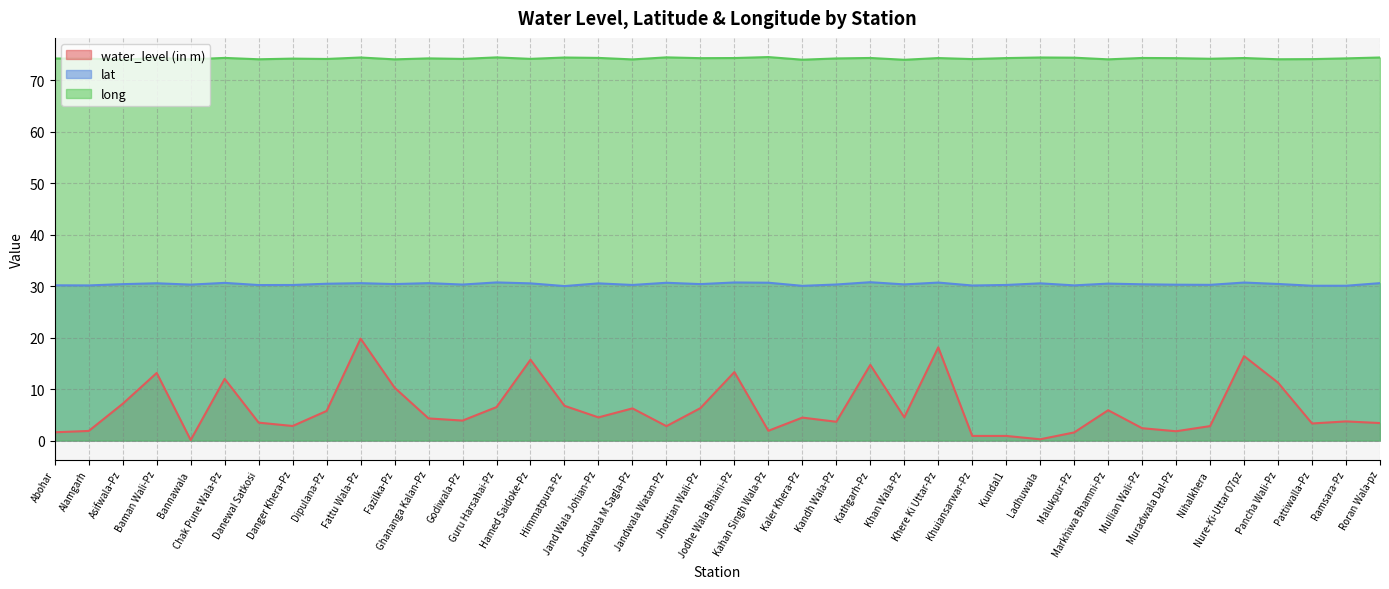

Rank the categories by long value from highest to lowest.

Kahan Singh Wala-Pz, Jandwala Watan-Pz, Guru Harsahai-Pz, Ladhuwala, Fattu Wala-Pz, Roran Wala-pz, Himmatpura-Pz, Malukpur-Pz, Chak Pune Wala-Pz, Jand Wala Johian-Pz, Baman Wali-Pz, Kathgarh-Pz, Mullian Wali-Pz, Nure-Ki-Uttar 07pz, Jodhe Wala Bhaini-Pz, Khere Ki Uttar-Pz, Kundal1, Jhottian Wali-Pz, Muradwala Dal-Pz, Ghananga Kalan-Pz, Ramsara-Pz, Kandh Wala-Pz, Abohar, Danger Khera-Pz, Alamgarh, Nihalkhera, Hamed Saidoke-Pz, Godiwala-Pz, Dipulana-Pz, Khuiansarwar-Pz, Pattiwalla-Pz, Pancha Wali-Pz, Danewal Satkosi, Bannawala, Markhiwa Bhamni-Pz, Fazilka-Pz, Jandwala M Sagla-Pz, Kaler Khera-Pz, Asifwala-Pz, Khan Wala-Pz